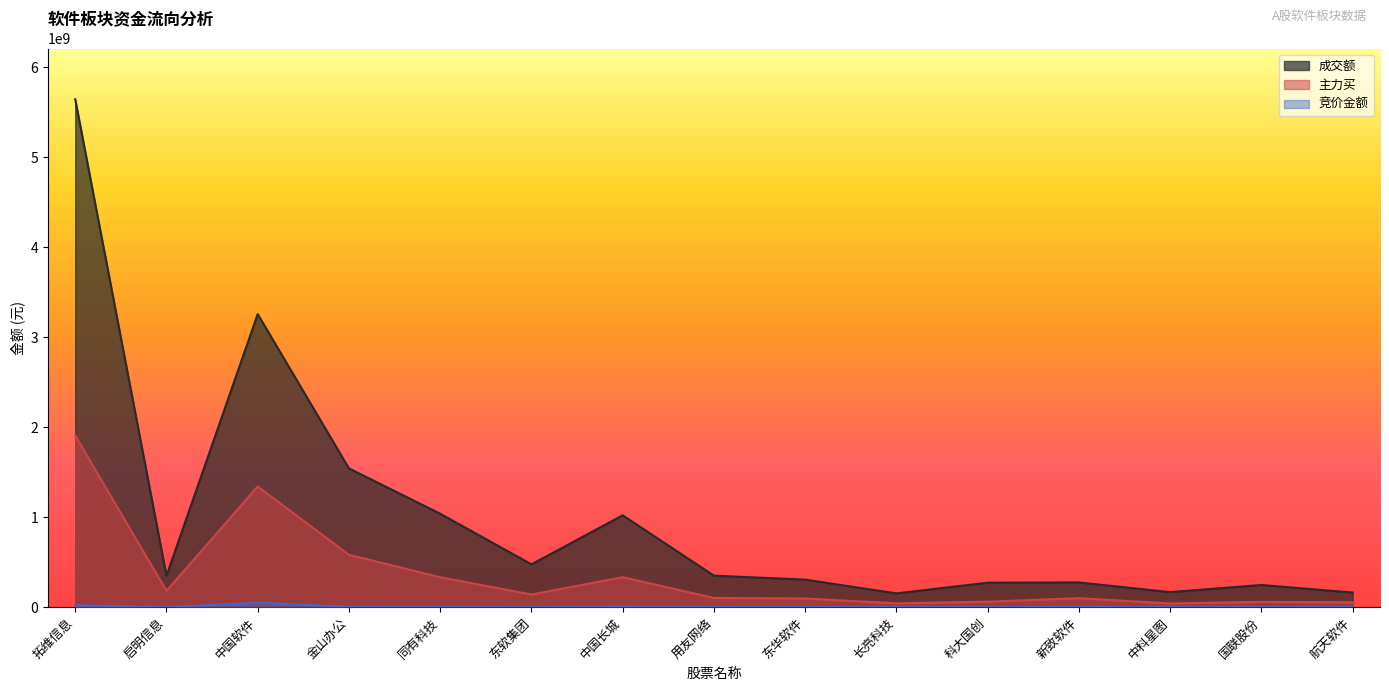

What are all the series names shown in the legend?

成交额, 主力买, 竞价金额